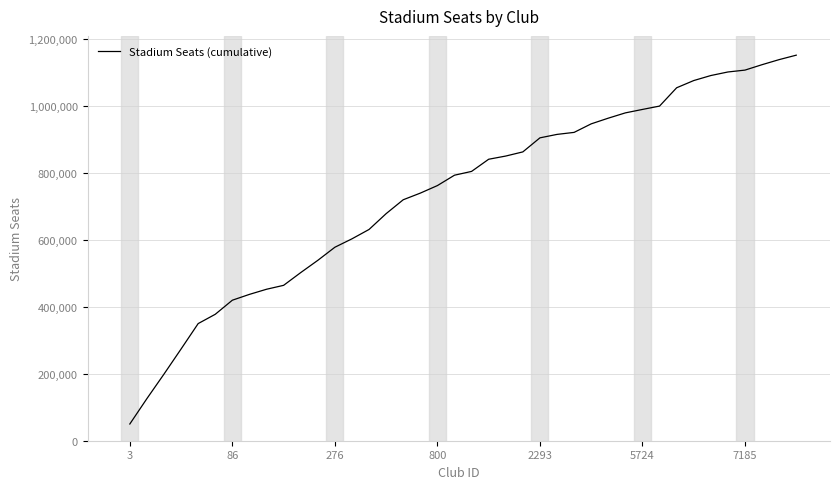

What is the maximum value shown in the chart?

1152397